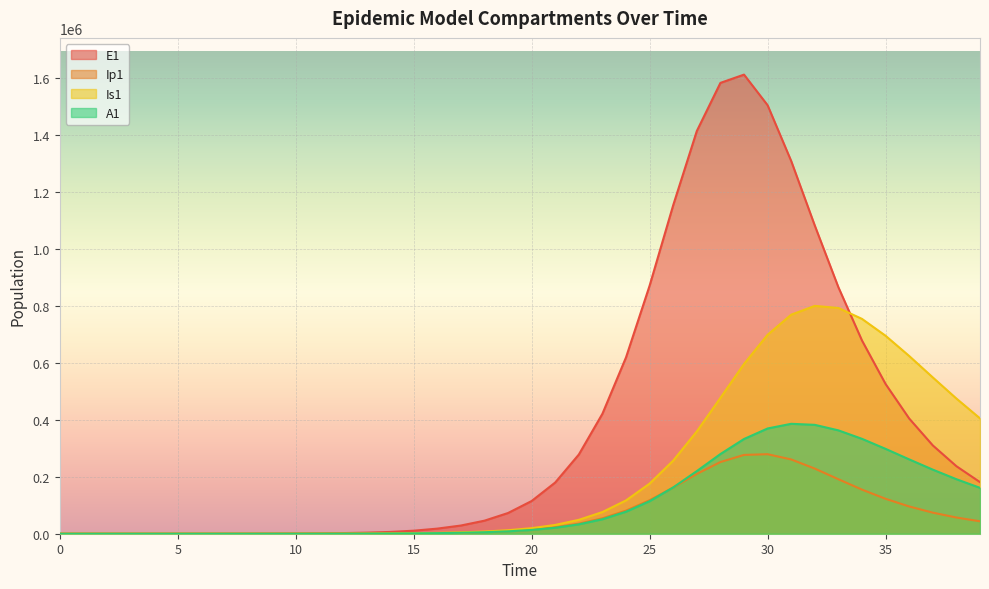

After their last crossing, which series has the higher values: Is1 or E1?

Is1